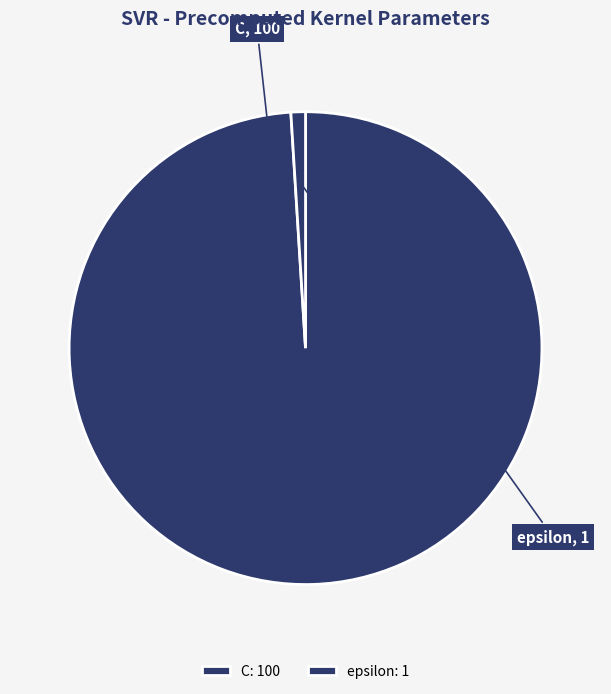

Between epsilon and C, which is larger?

C